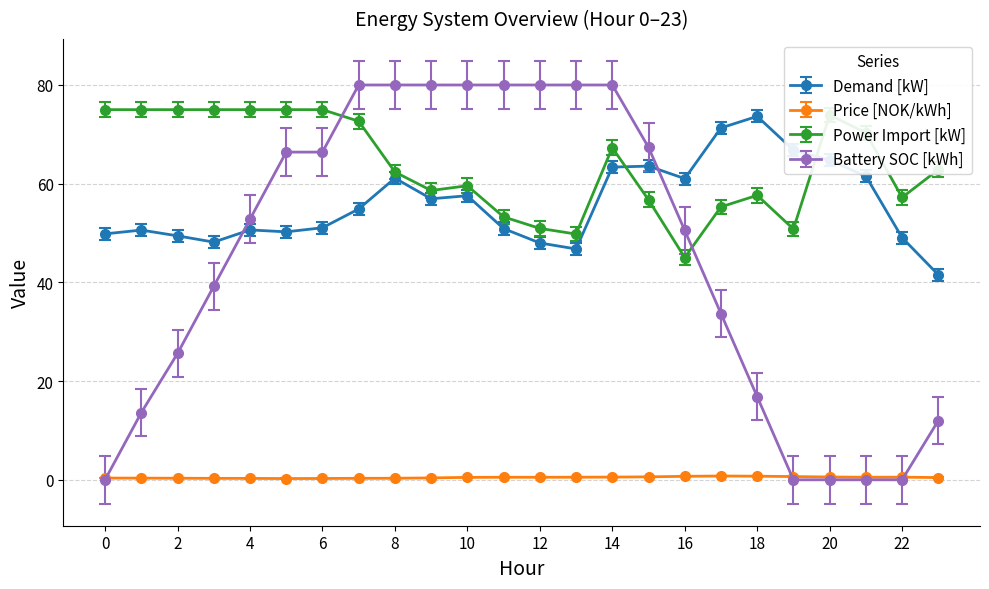

What are all the series names shown in the legend?

Demand [kW], Price [NOK/kWh], Power Import [kW], Battery SOC [kWh]